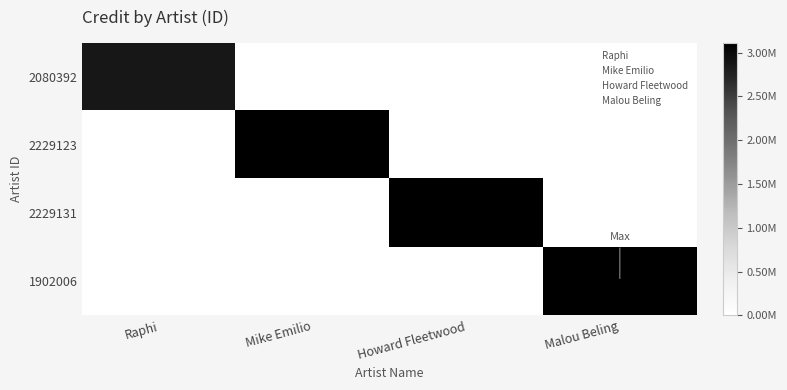

Rank the series by their maximum value, from lowest to highest.

2080392, 2229123, 2229131, 1902006